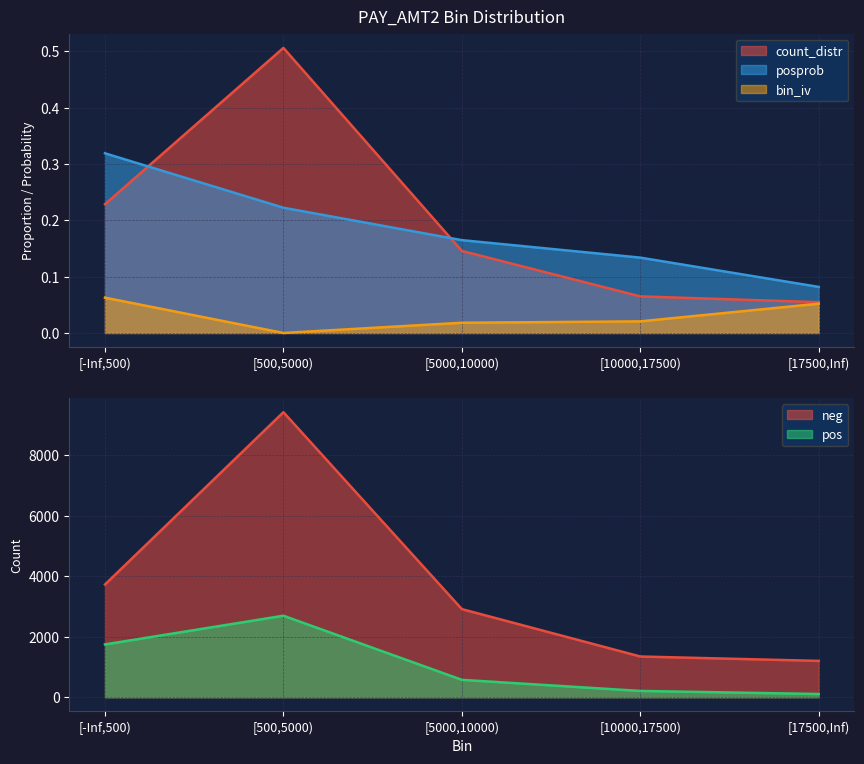

What is the sum of the pos values at [-Inf,500) and [17500,Inf)?

1853.0